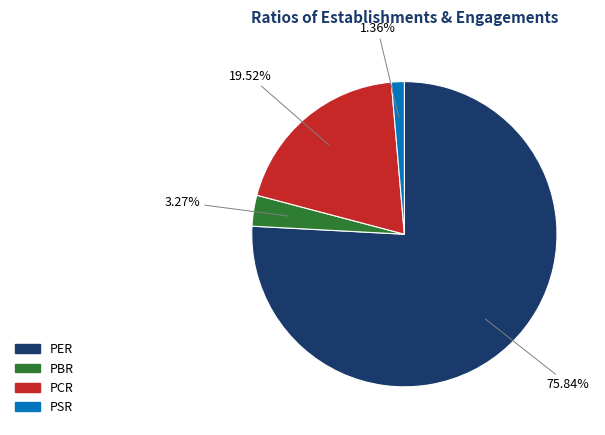

Is it true that PER is 76% of the pie?

True